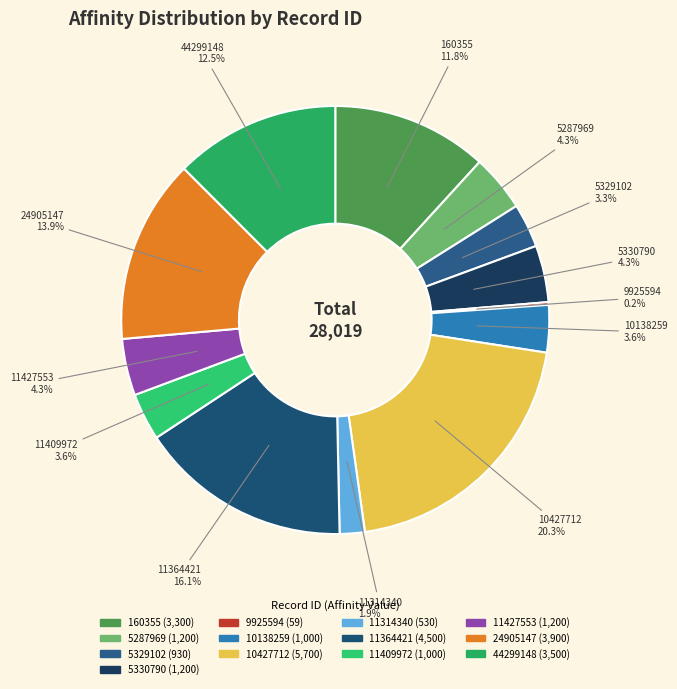

Approximately how many times larger is the value at 11409972 compared to 10427712?

0.2